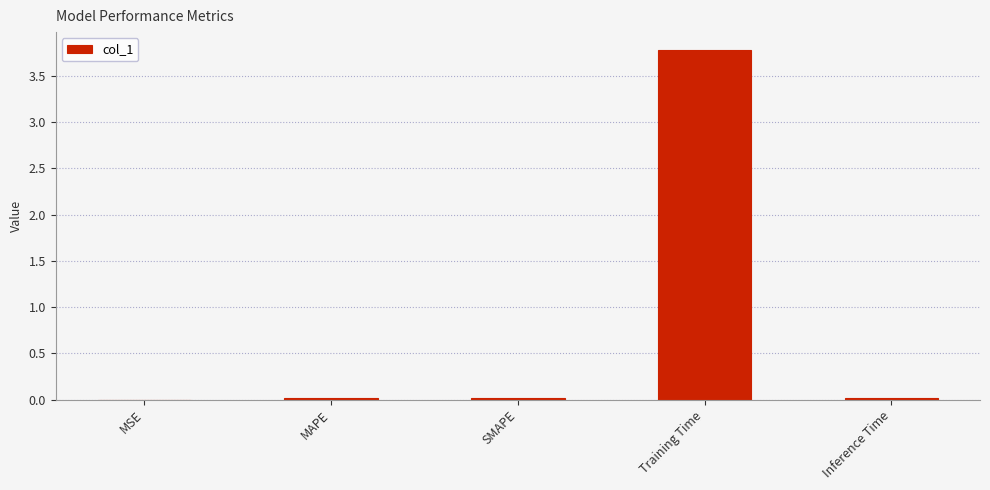

Which category has the highest value across all series?

Training Time